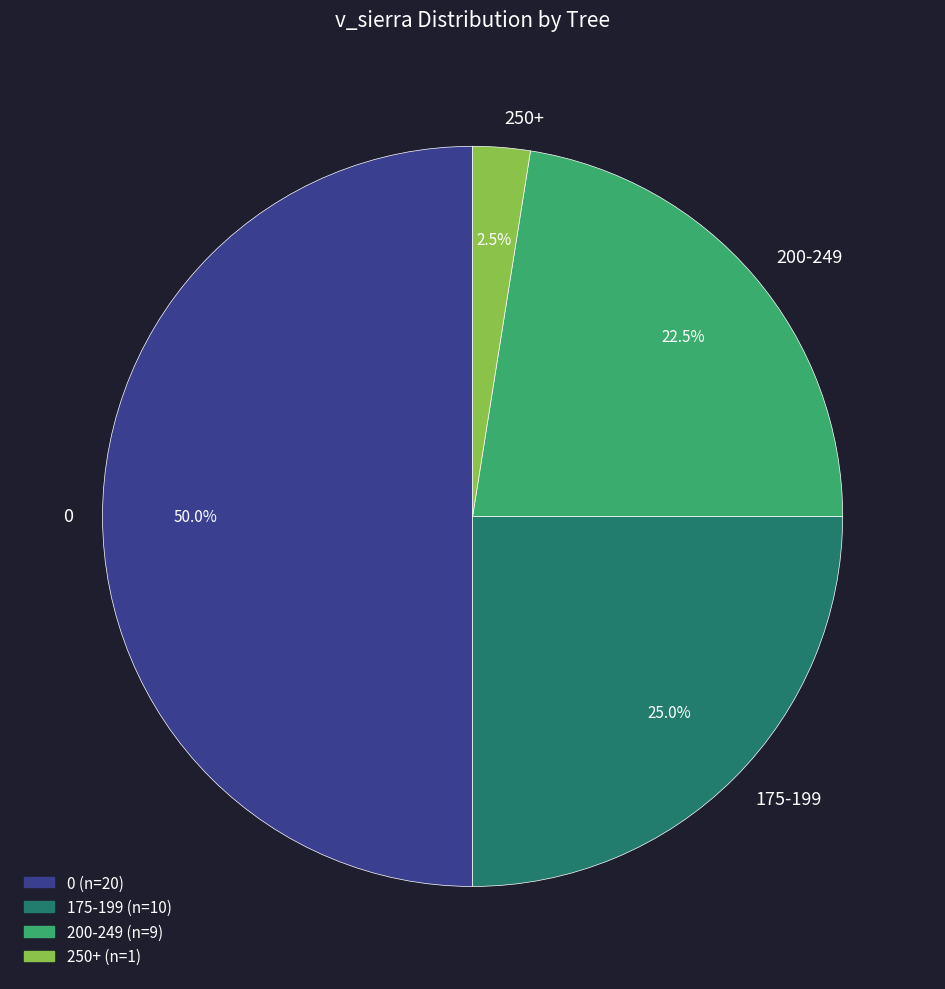

Rank the categories by value from highest to lowest.

0, 175-199, 200-249, 250+